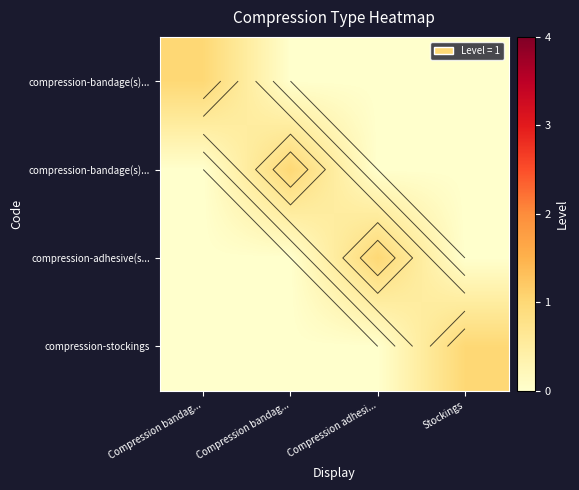

What is the total value across all series at Compression bandag...?

1